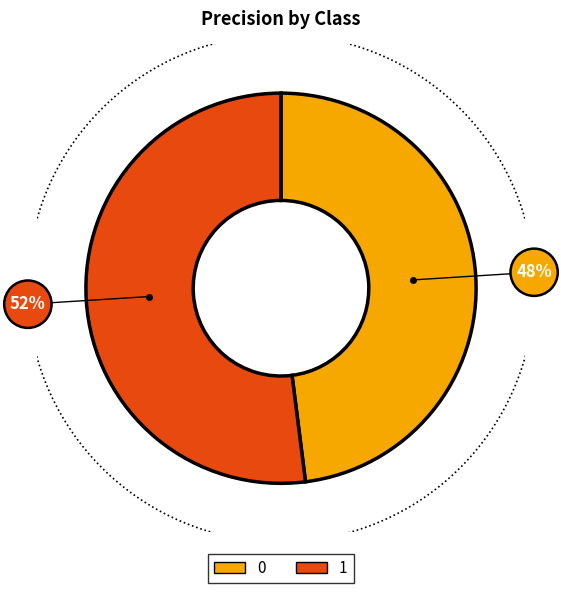

To the nearest percent, what portion does 0 represent?

48%